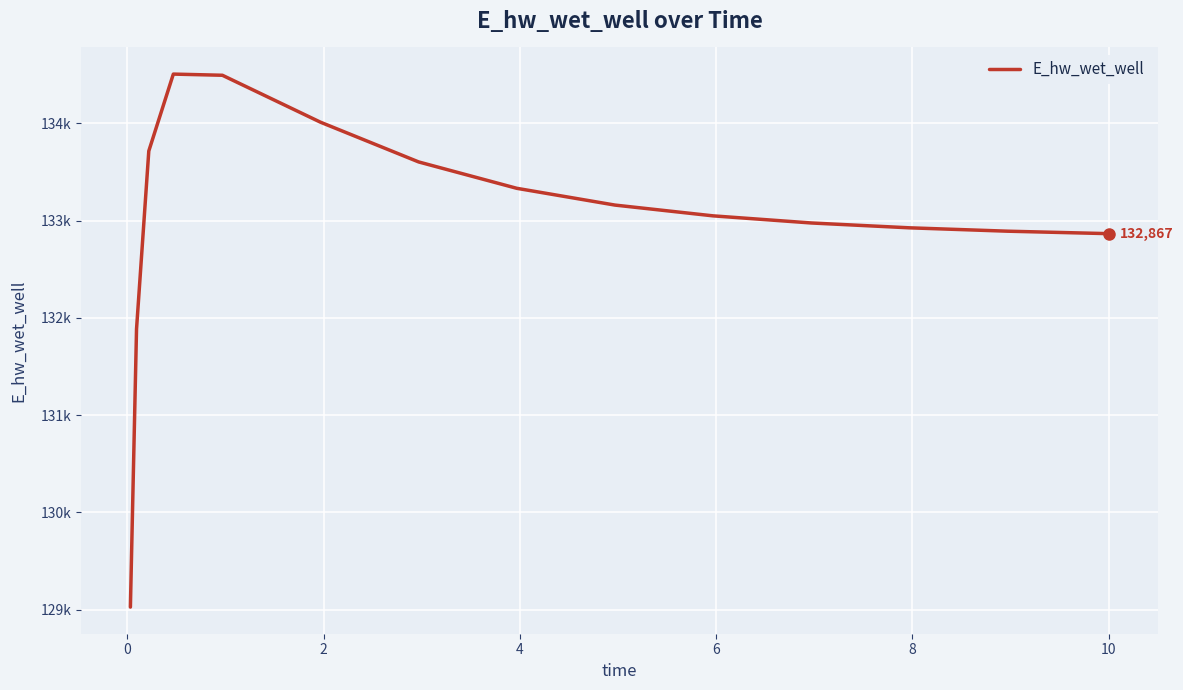

Is this an area chart (filled region under the line)?

No